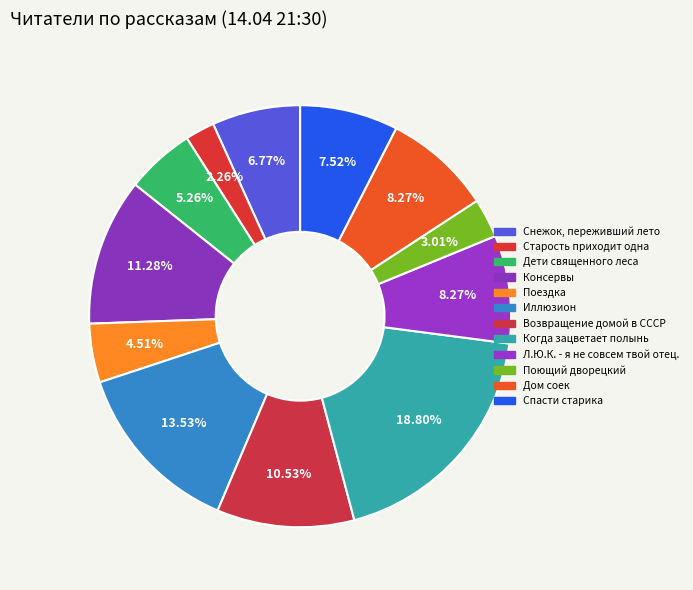

Is it true that Дети священного леса is 14% of the pie?

False